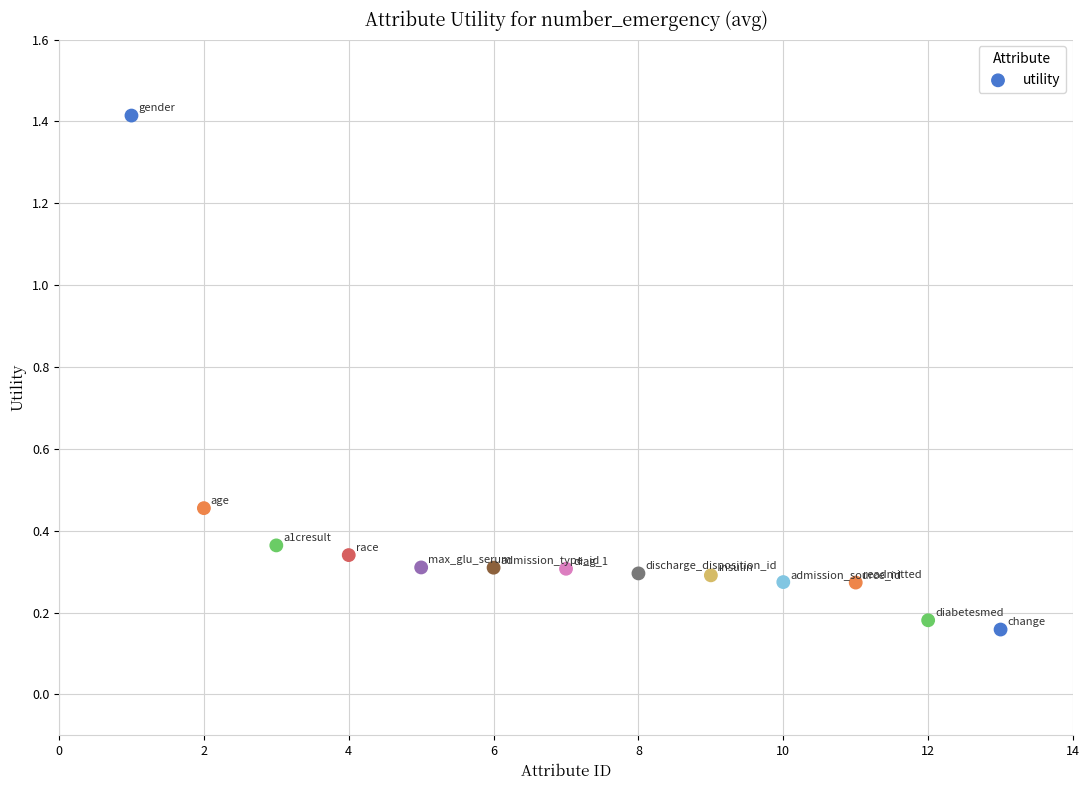

What is the range of Y values (max minus min)?

1.3